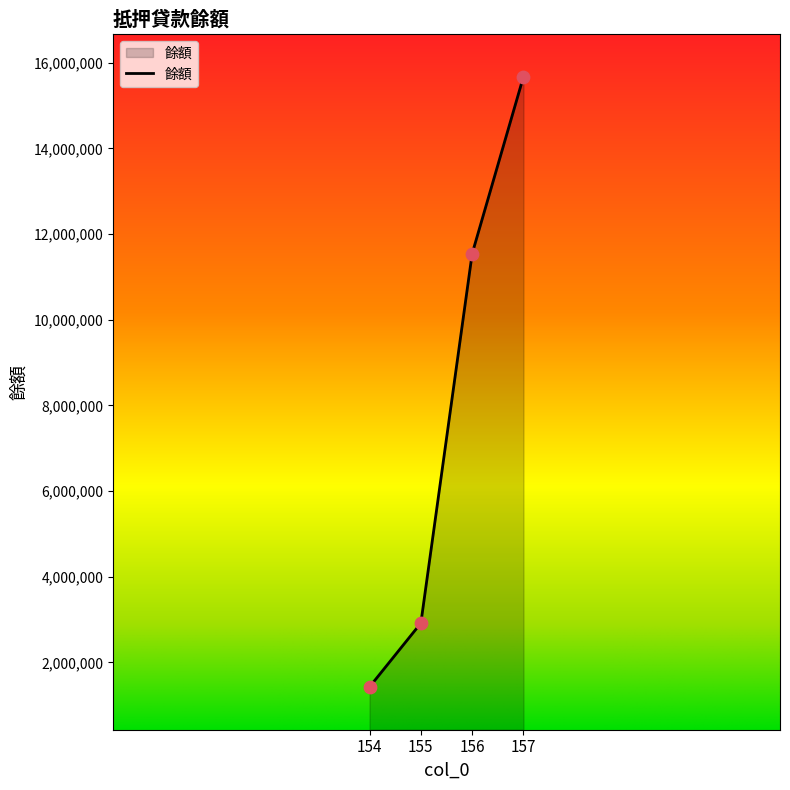

Between 156 and 154, which is larger?

156